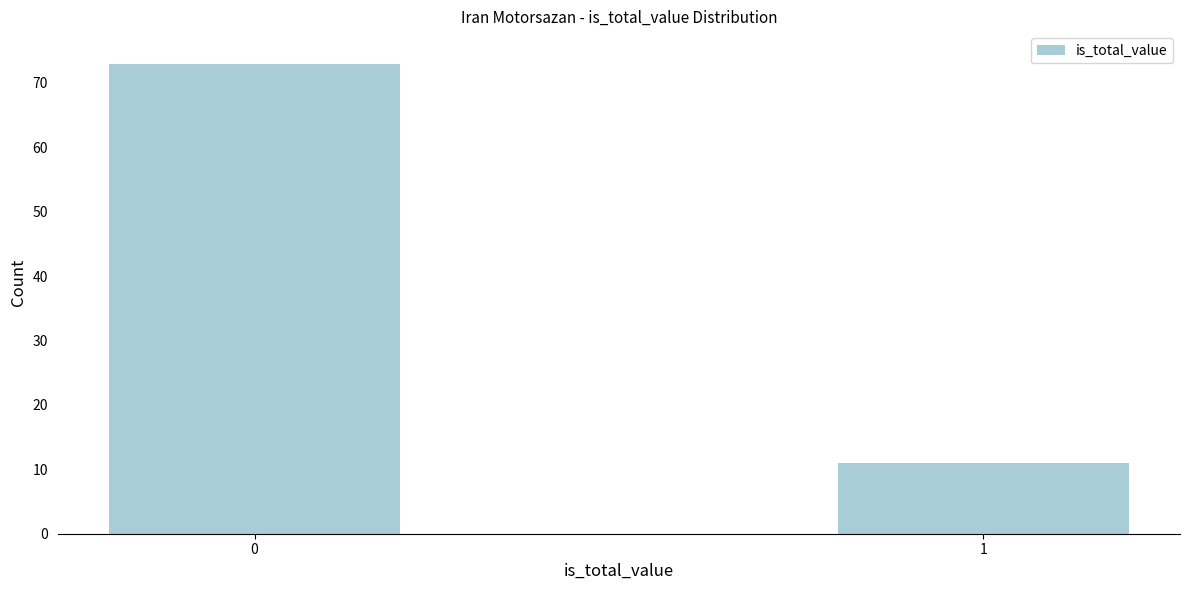

Reading right to left, what are all the values shown in this chart?

11	73